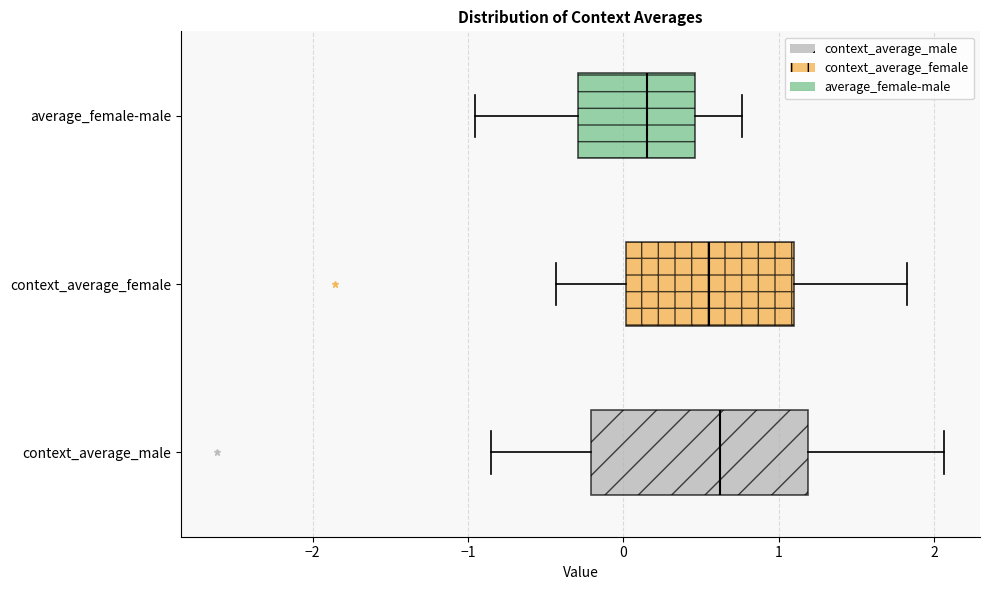

Reading bottom to top, read every box against the x-axis: the position of its median line, the range the box covers, and the ends of its whiskers. The values are not printed on the chart, so give them approximately, as read against the axis.

context_average_male: median 0.6, box -0.2 to 1.2, whiskers -0.9 to 2.1
context_average_female: median 0.6, box 0.0 to 1.1, whiskers -0.4 to 1.8
average_female-male: median 0.2, box -0.3 to 0.5, whiskers -1.0 to 0.8